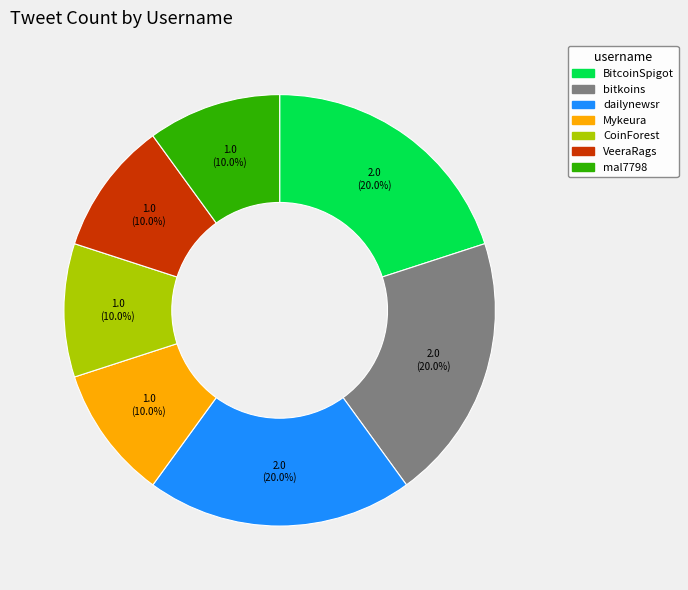

To the nearest percent, what is the difference between the dailynewsr and VeeraRags slice percentages?

10%